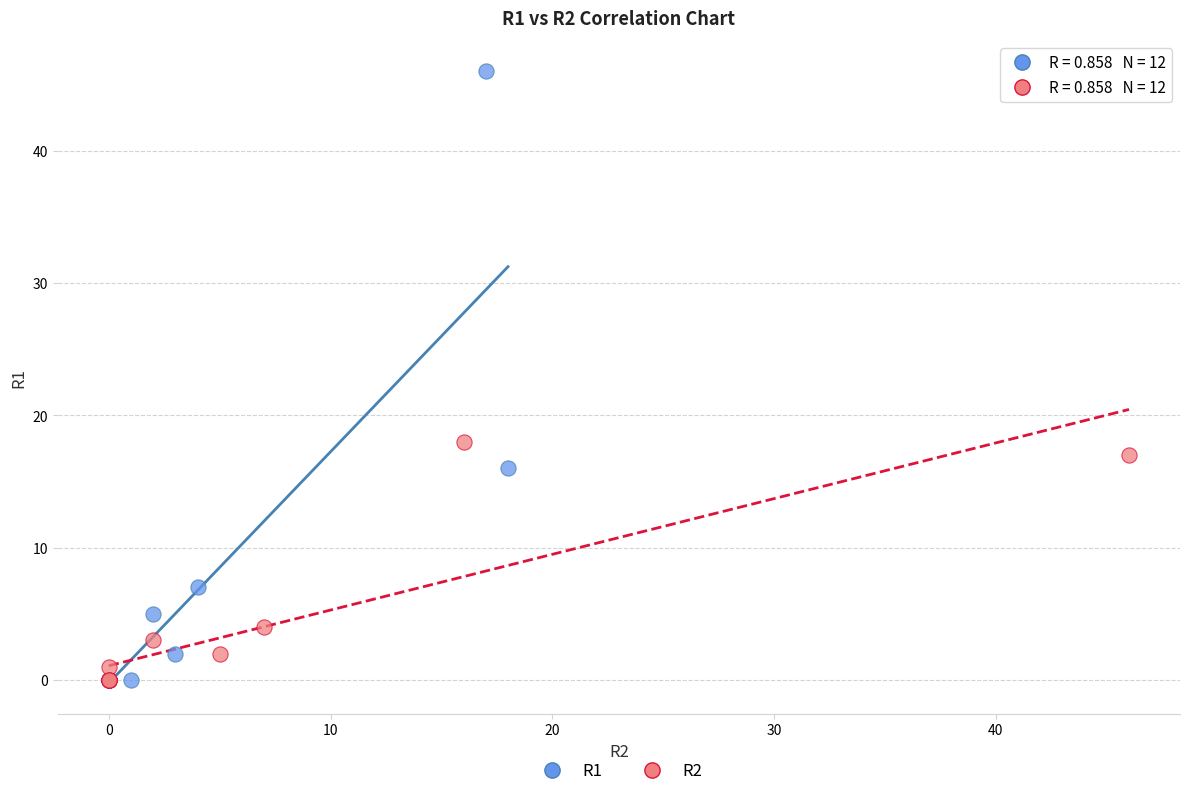

Which series has the largest Y range (max minus min)?

R1